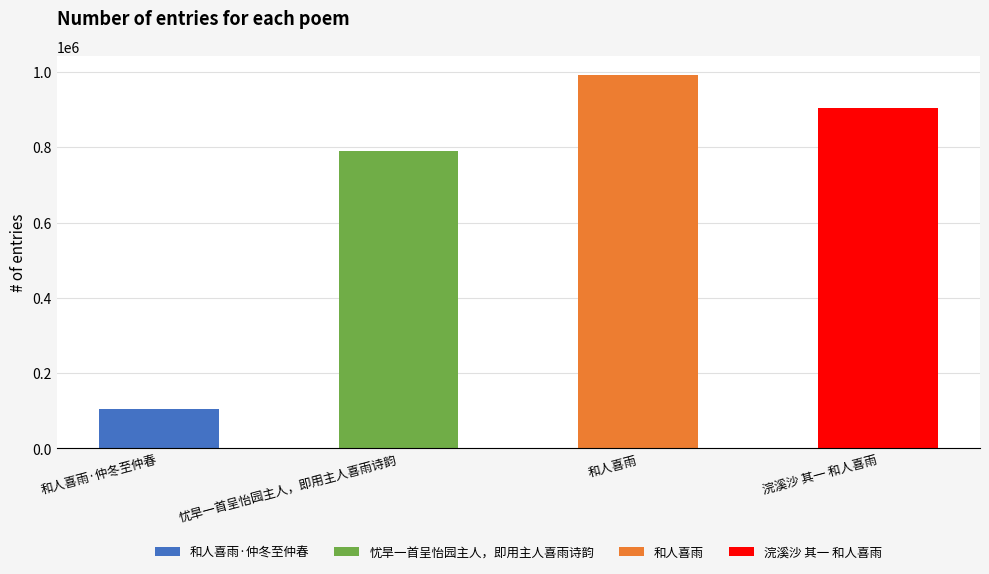

What is the change in value from 忧旱一首呈怡园主人，即用主人喜雨诗韵 to 和人喜雨?

+201914